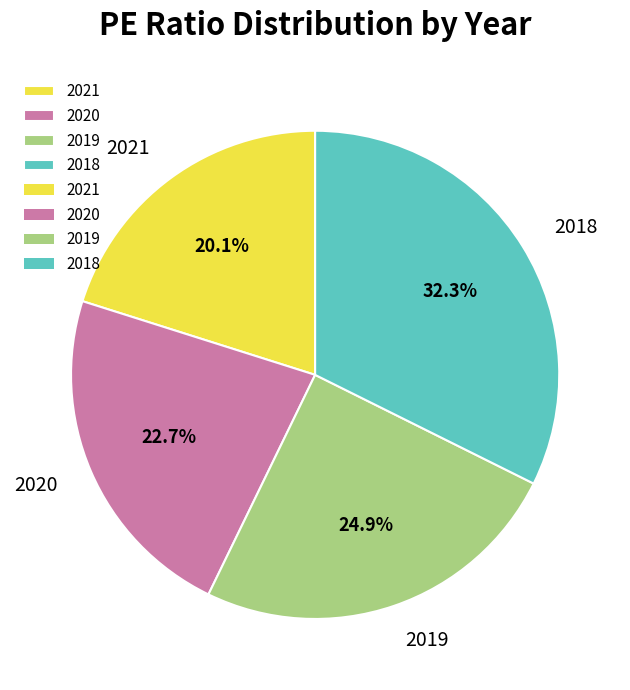

To the nearest percent, what percentage of the pie is 2019?

25%